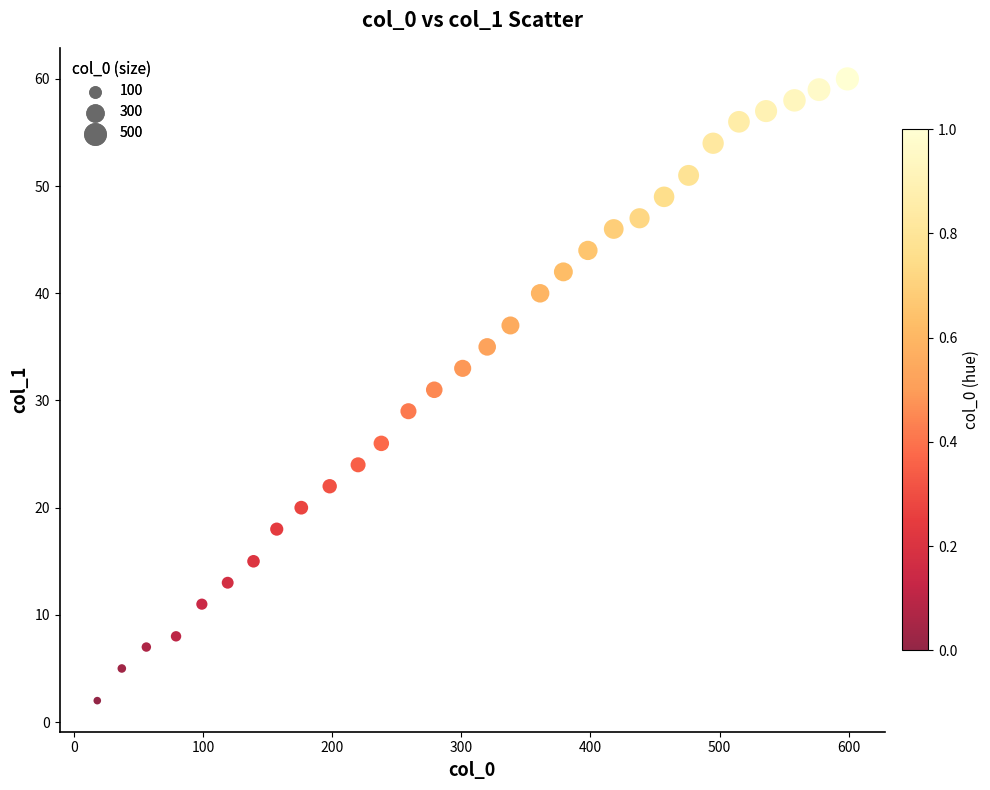

What is the range of Y values (max minus min)?

58